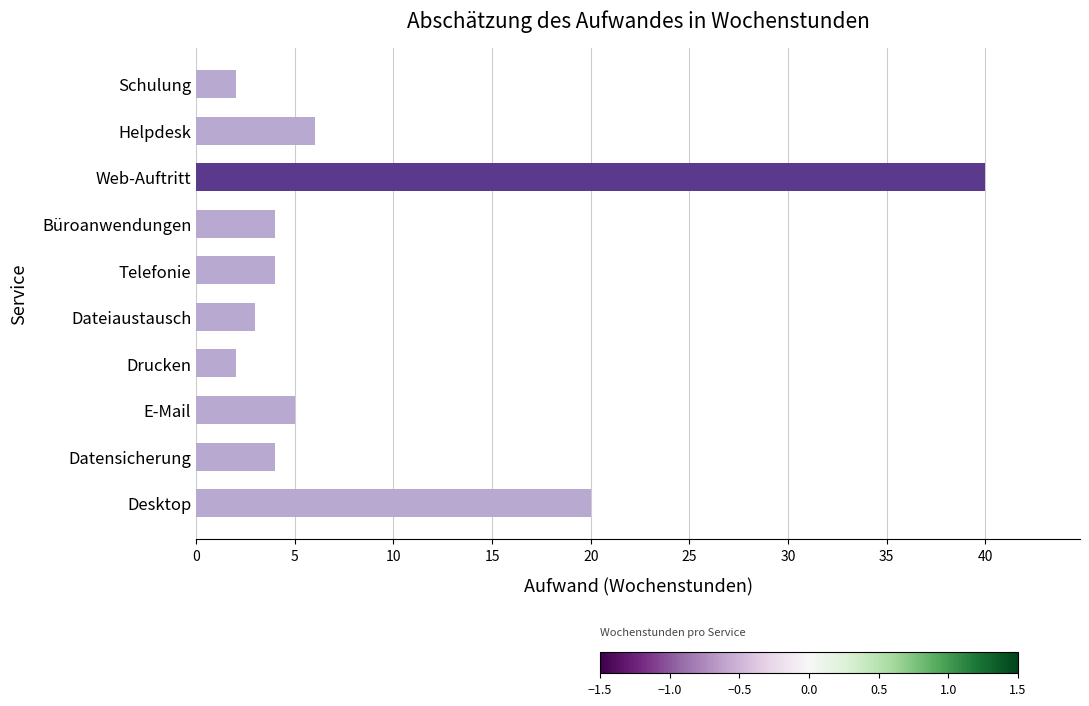

Reading top to bottom, extract all data points from this chart.

2	6	40	4	4	3	2	5	4	20